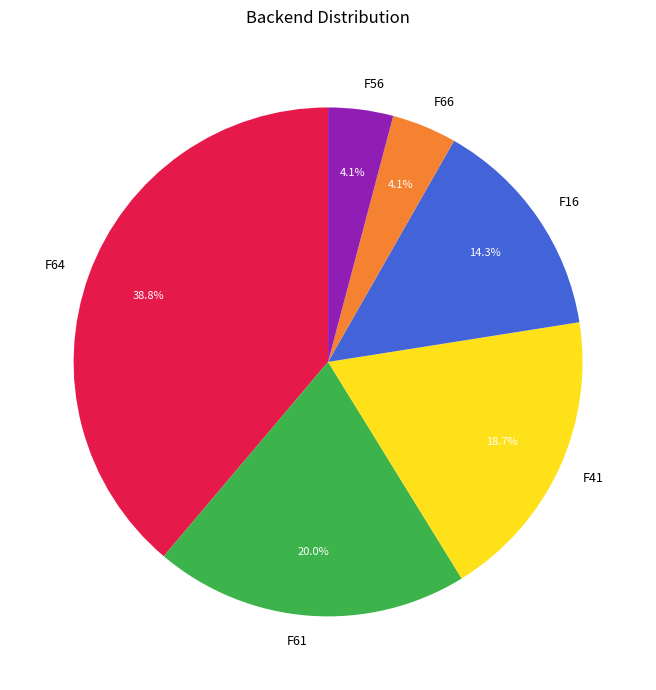

Count the number of slices in the pie.

6